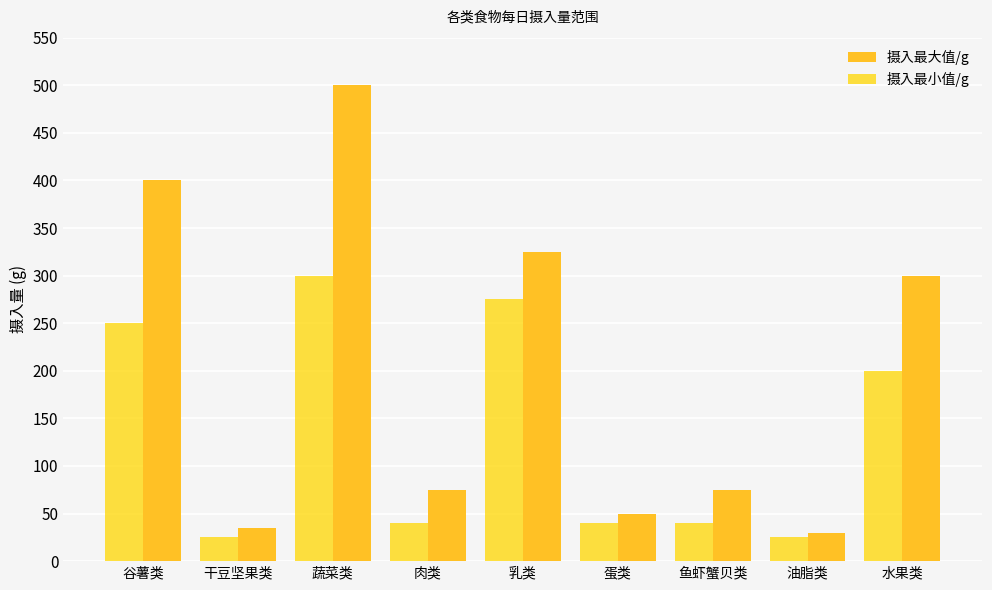

What is the minimum value for 摄入最小值/g?

25